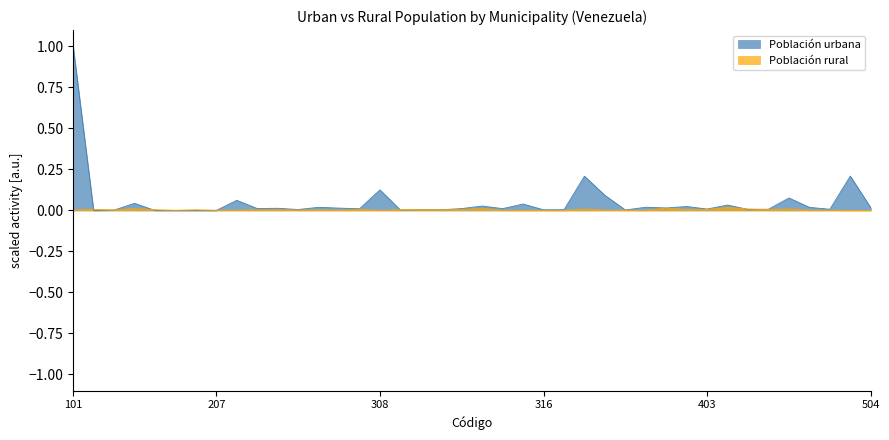

The Población rural series shows 0.0 at 502. True or false?

False